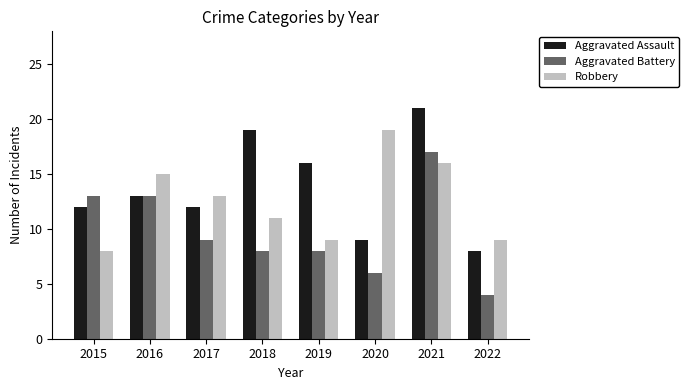

Read the Aggravated Assault value at 2015.

12